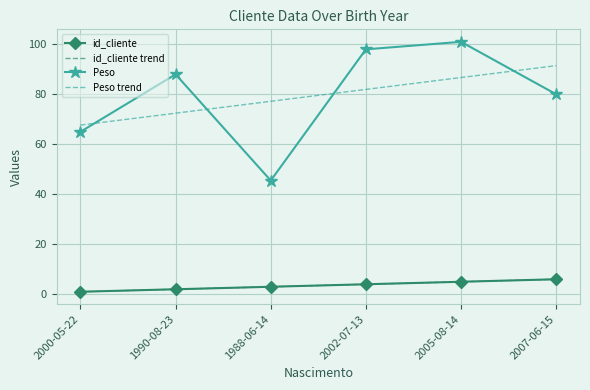

How many values in the id_cliente series are below 4?

3